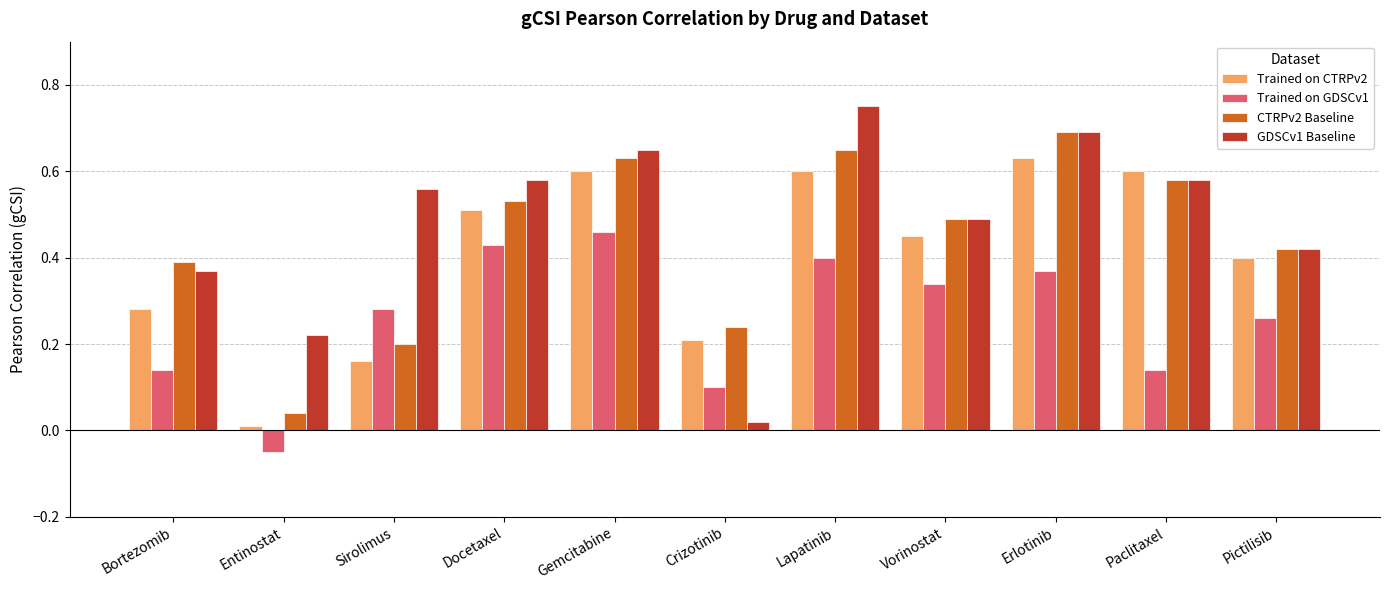

True or false: Trained on GDSCv1 has a value of 0.2 at Vorinostat.

False